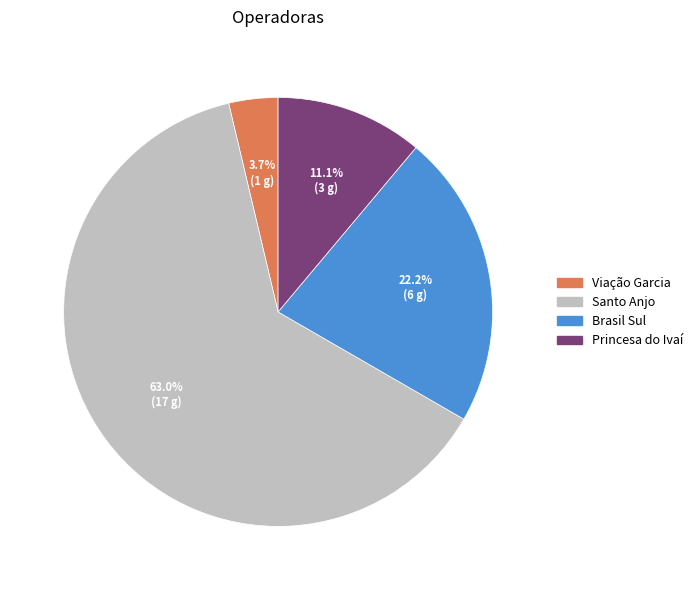

Which category accounts for the majority?

Santo Anjo